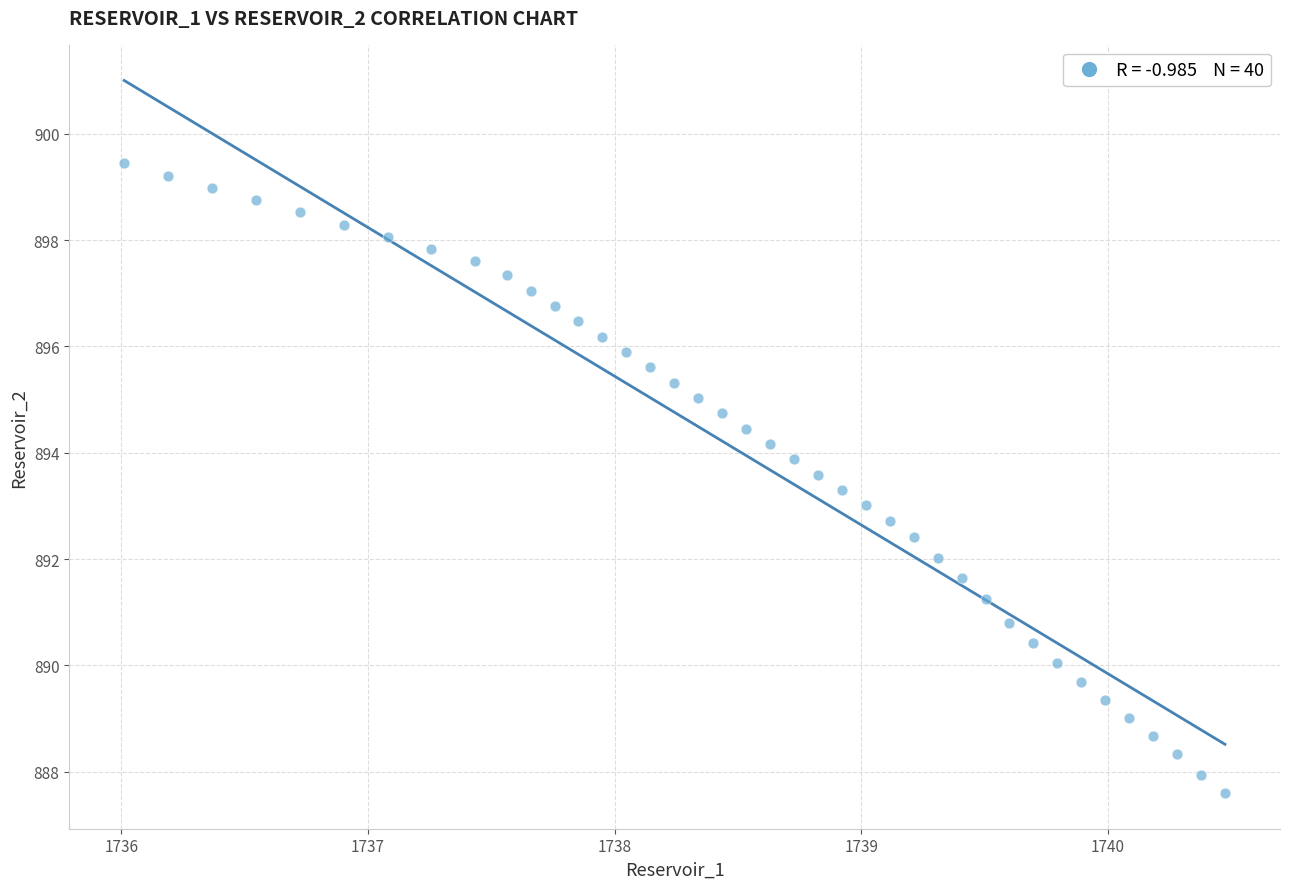

What is the range of X values (max minus min)?

4.5